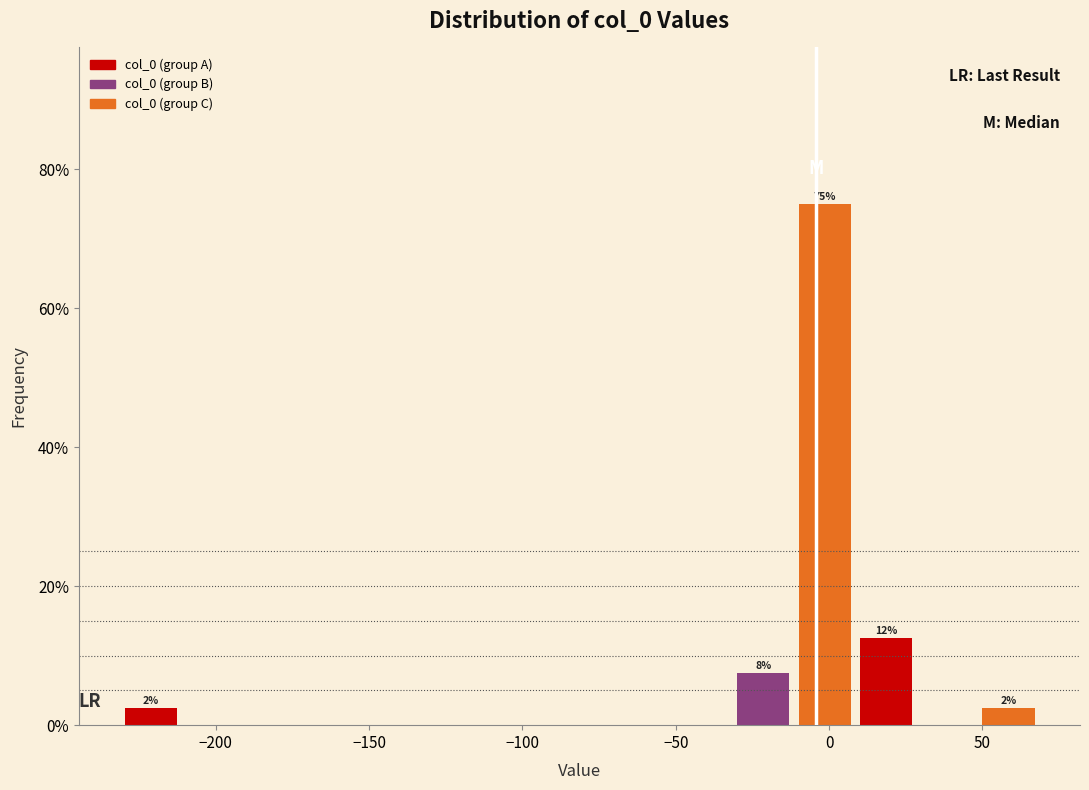

Around what value on the x-axis is the tallest bar? Give the approximate position of its centre, as read against the axis.

0